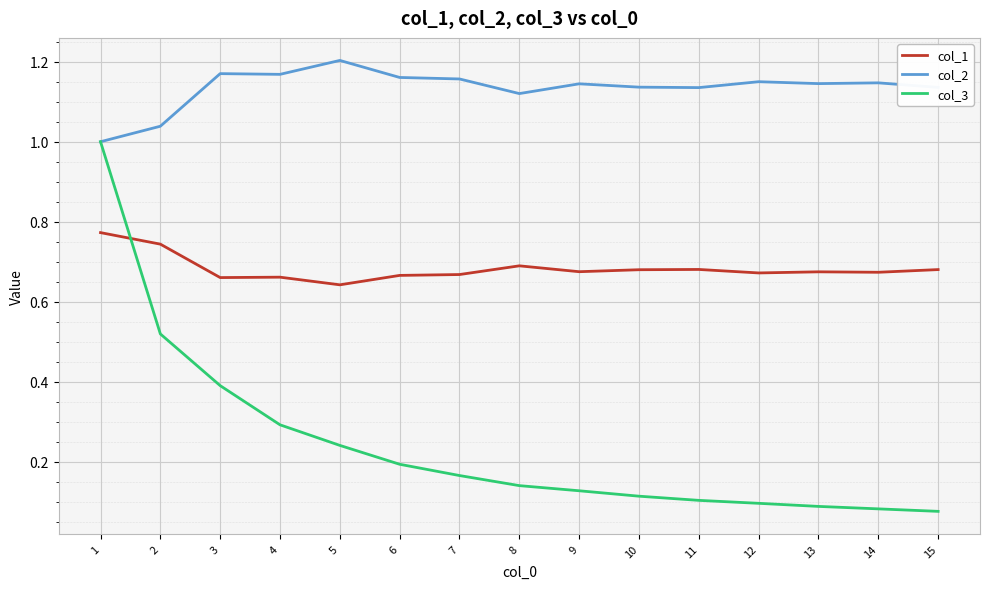

What is the difference between the second highest and minimum values in the col_3 series?

0.4